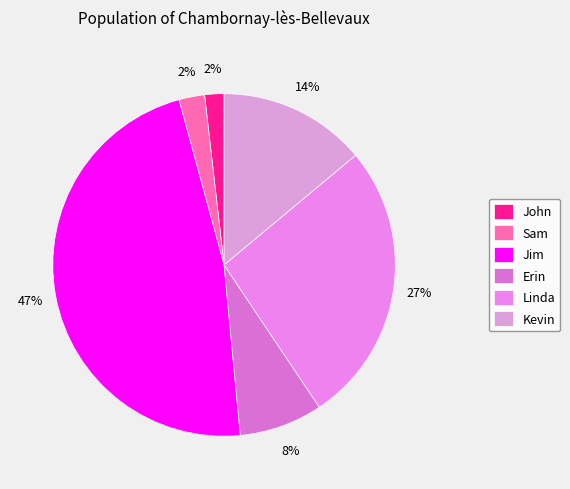

How much of the chart is everything except Linda?

73.3%